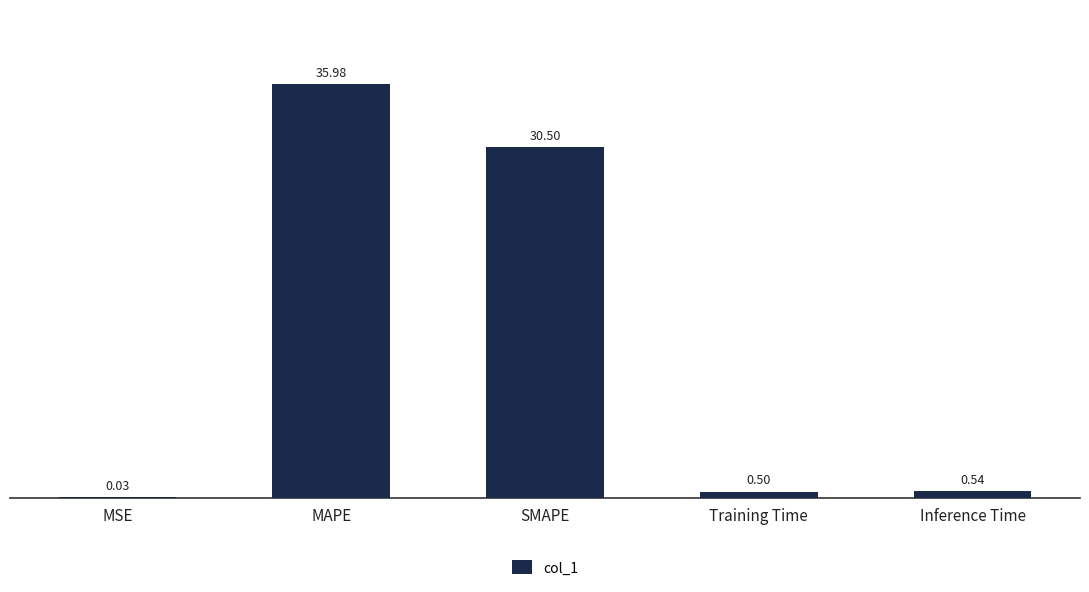

Which label corresponds to the largest value in the chart?

MAPE